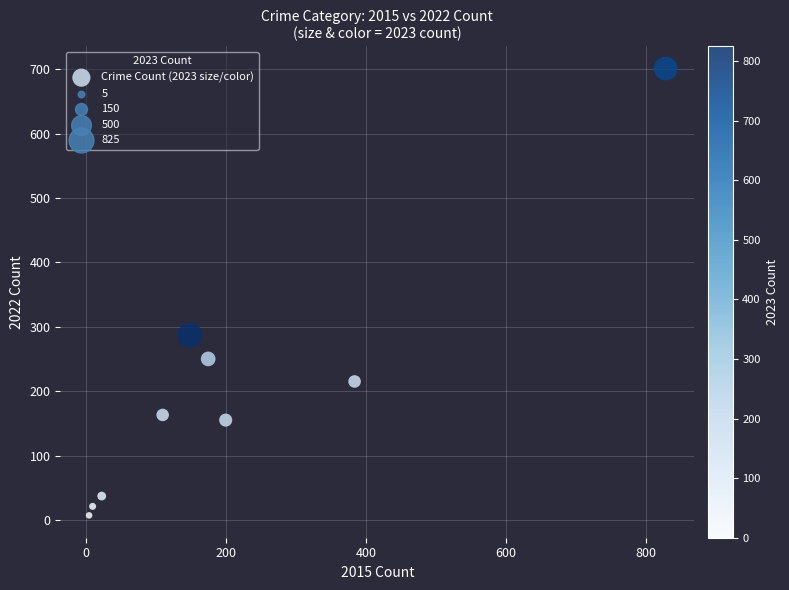

What Y value in the scatter plot is closest to 354?

287